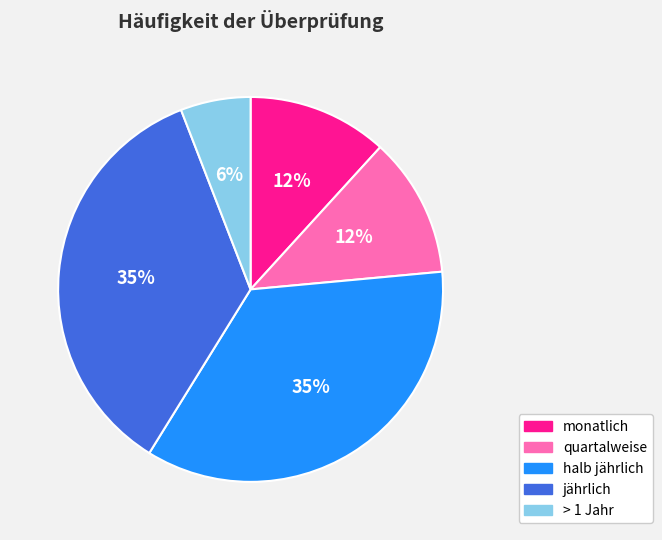

True or false: halb jährlich accounts for 35% of the total.

True